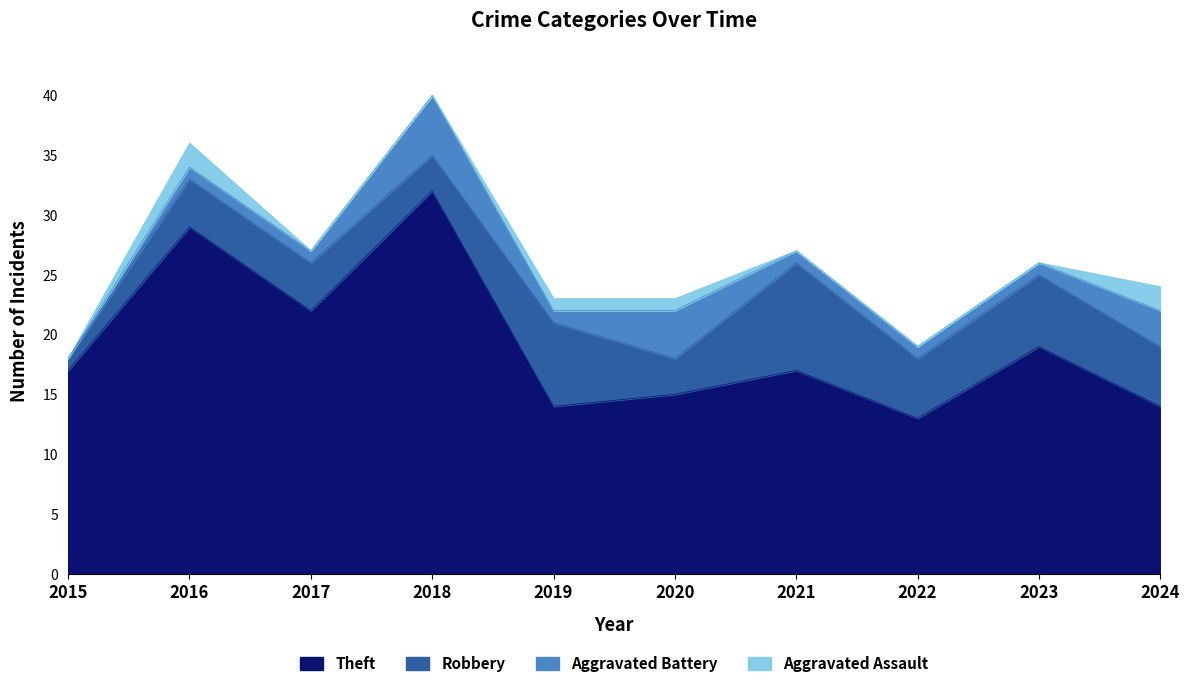

True or false: Aggravated Assault has more than 2 points higher than both neighbors.

False